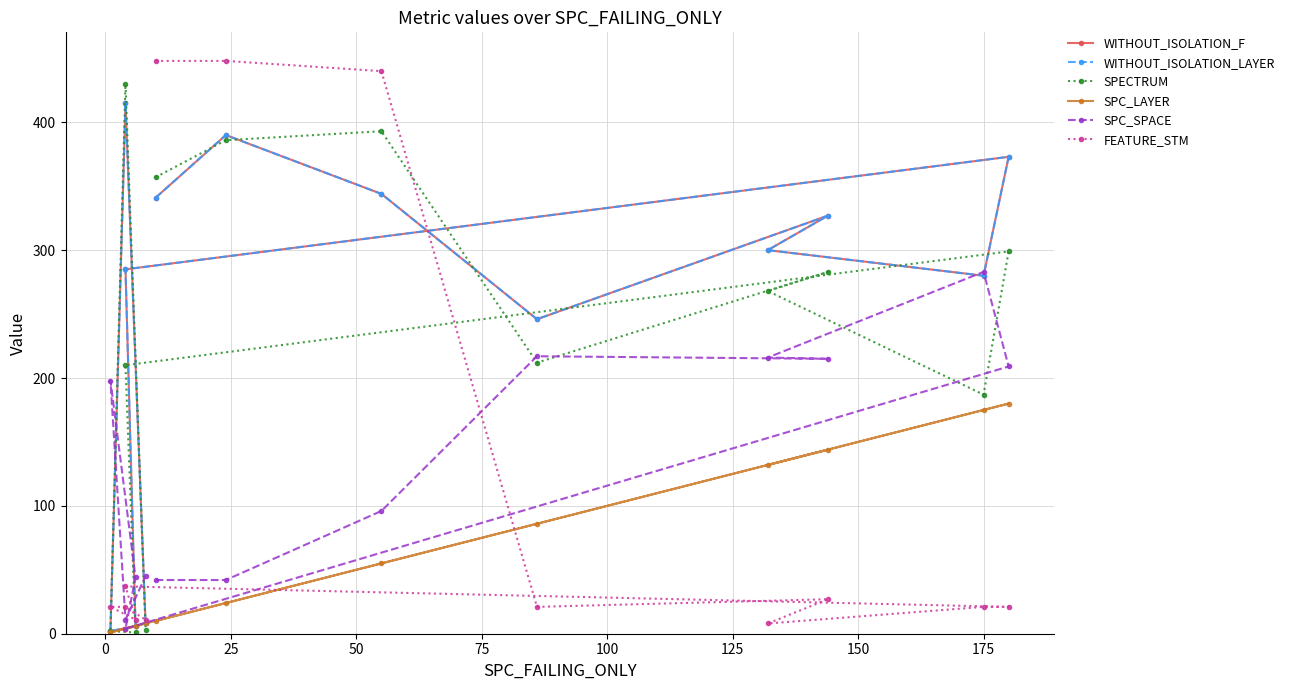

What is the smallest value displayed?

1